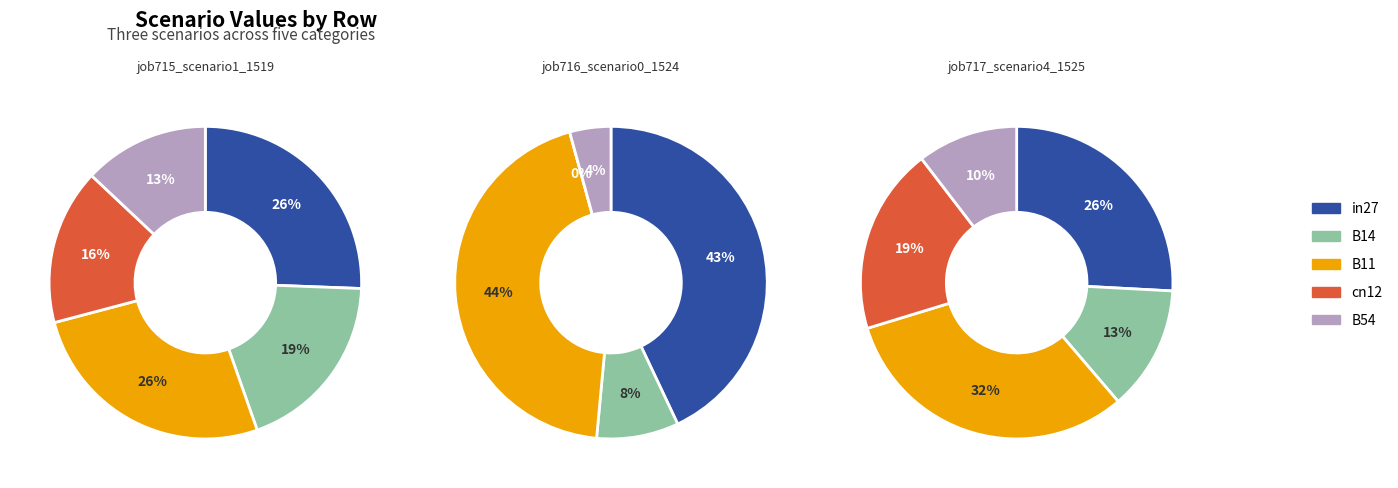

What is the total percentage of B11 and in27?

51.9%